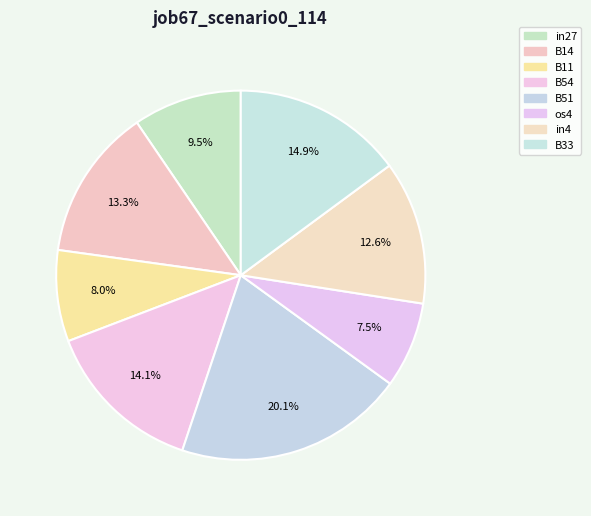

How many segments does this pie chart have?

8